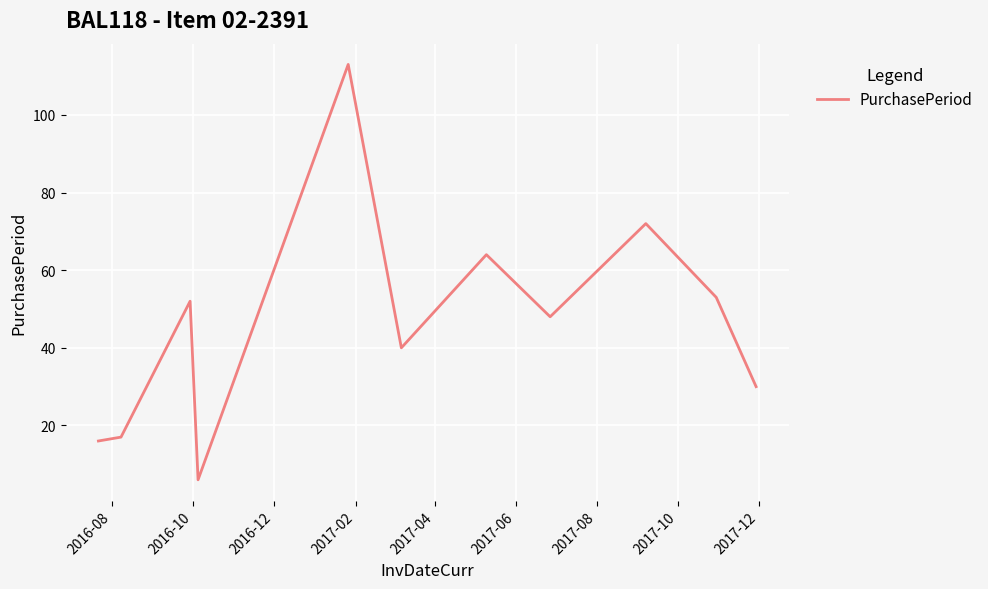

What is the difference between the maximum and minimum values?

107